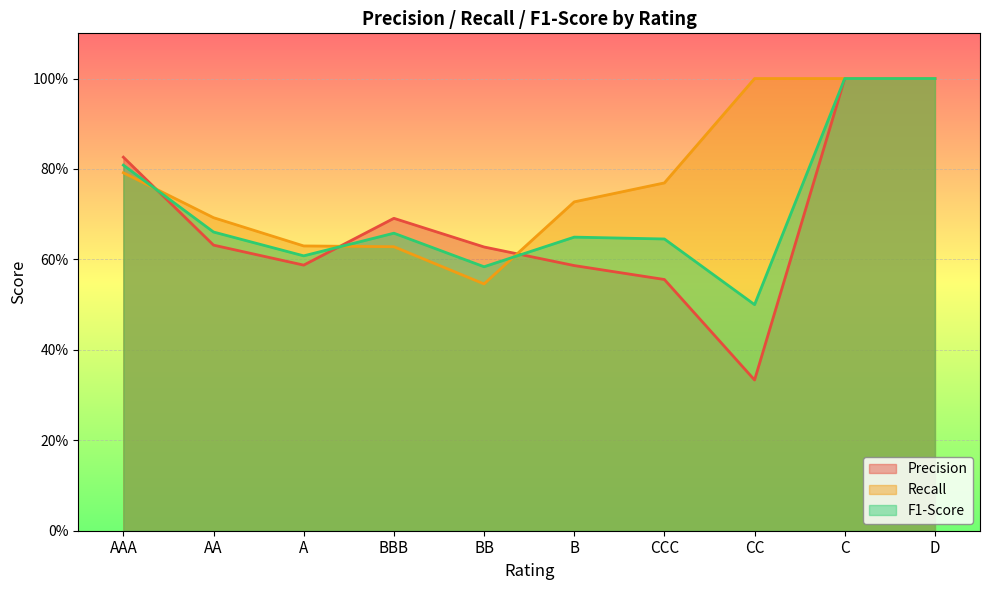

What is the greatest value displayed?

1.0